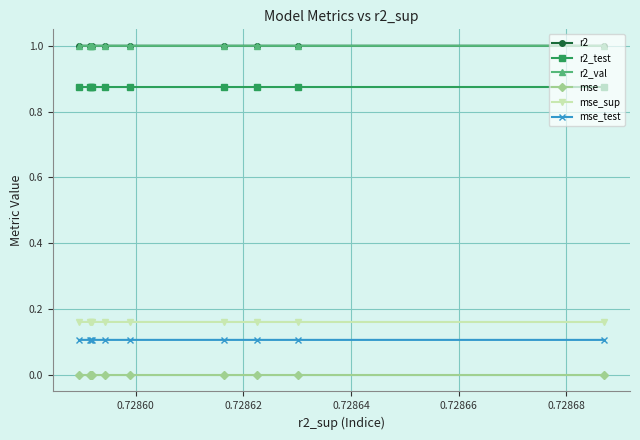

Reading left to right, transcribe all the data shown in this chart.

r2: 1.0	1.0	1.0	1.0	1.0	1.0	1.0	1.0	1.0	1.0
r2_test: 0.9	0.9	0.9	0.9	0.9	0.9	0.9	0.9	0.9	0.9
r2_val: 1.0	1.0	1.0	1.0	1.0	1.0	1.0	1.0	1.0	1.0
mse: 0.0	0.0	0.0	0.0	0.0	0.0	0.0	0.0	0.0	0.0
mse_sup: 0.2	0.2	0.2	0.2	0.2	0.2	0.2	0.2	0.2	0.2
mse_test: 0.1	0.1	0.1	0.1	0.1	0.1	0.1	0.1	0.1	0.1